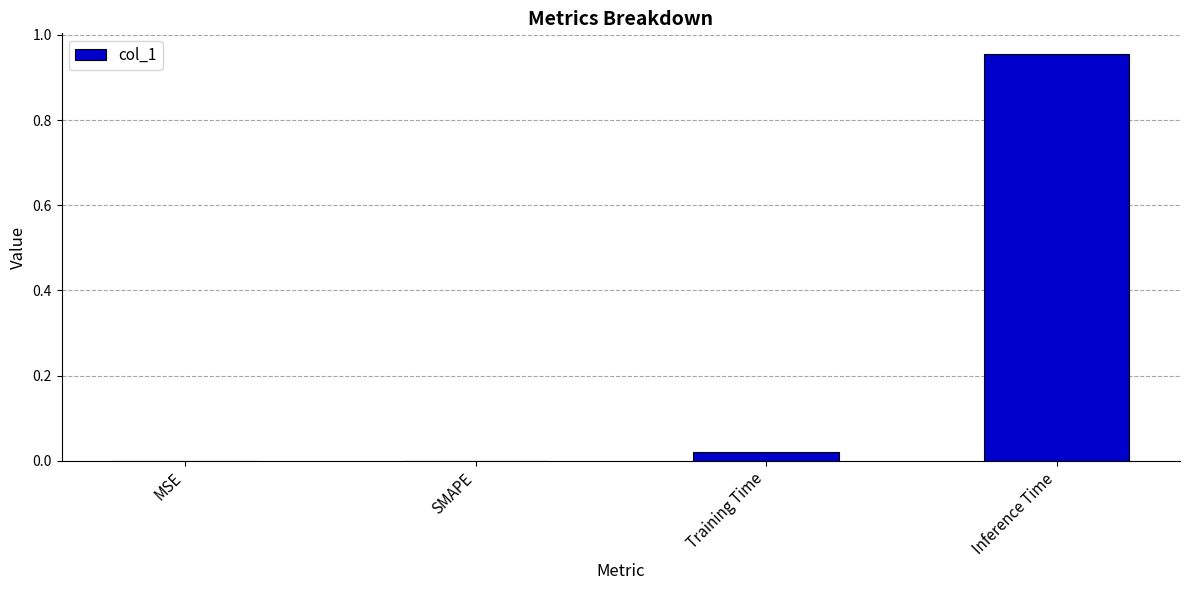

Are the bars horizontal?

No